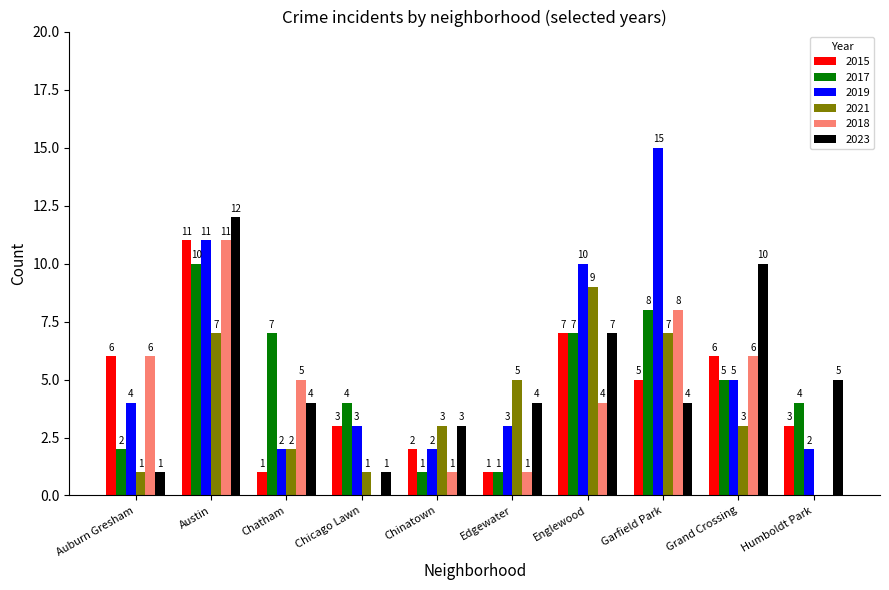

Which category has the highest value in the 2017 series?

Austin